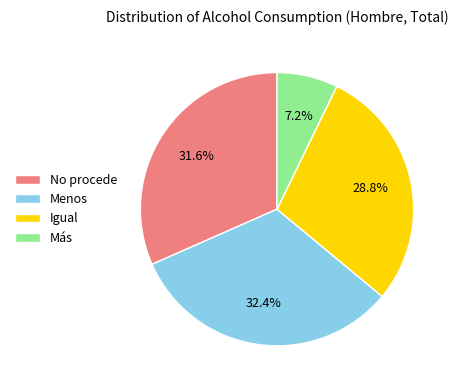

To the nearest percent, what percentage of the pie is Igual?

29%